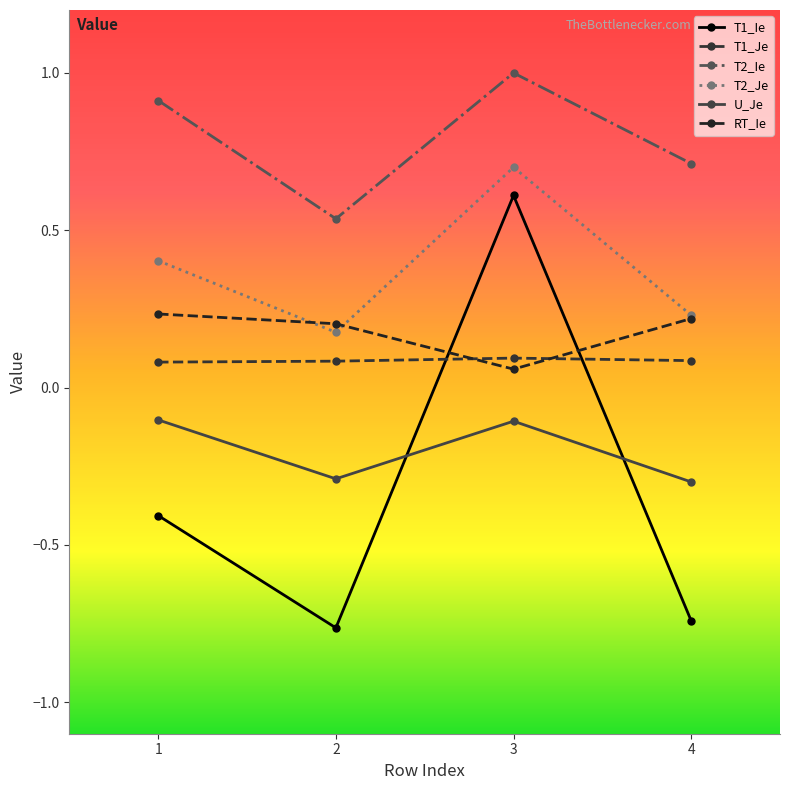

What is the difference between the highest and lowest values at 1?

1.3